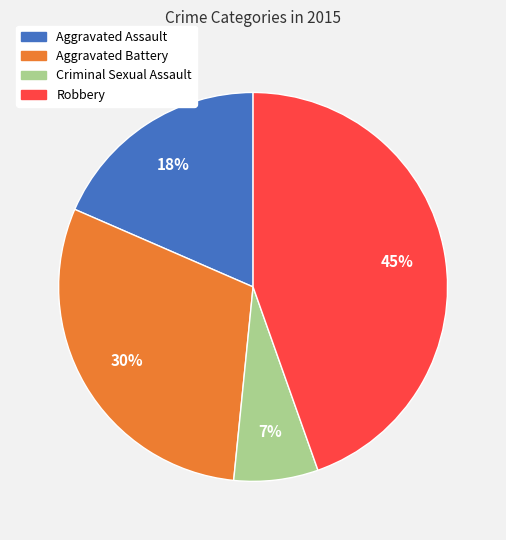

Is the sum of Aggravated Assault and Criminal Sexual Assault greater than half?

No